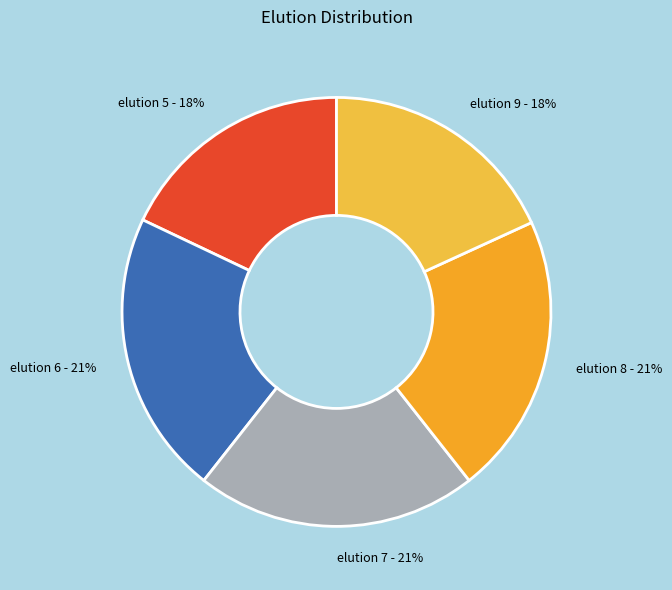

What percentage is the elution 9 - 18% slice, to the nearest percent?

18%